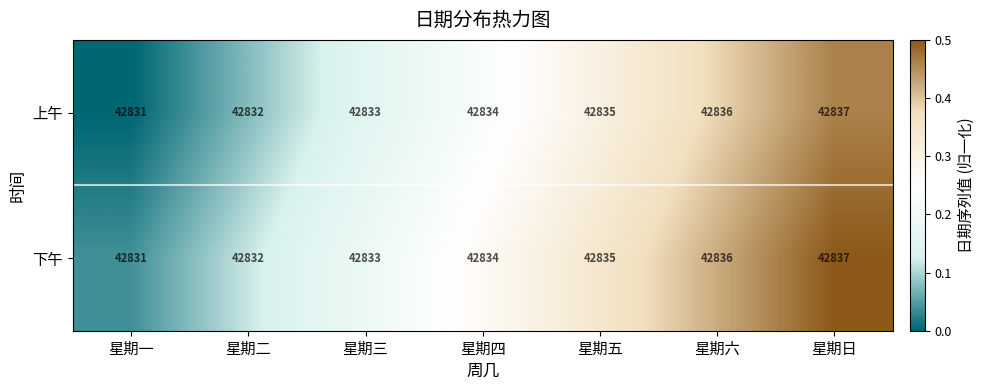

List the labels in order of 下午 value, largest first.

星期日, 星期六, 星期五, 星期四, 星期三, 星期二, 星期一